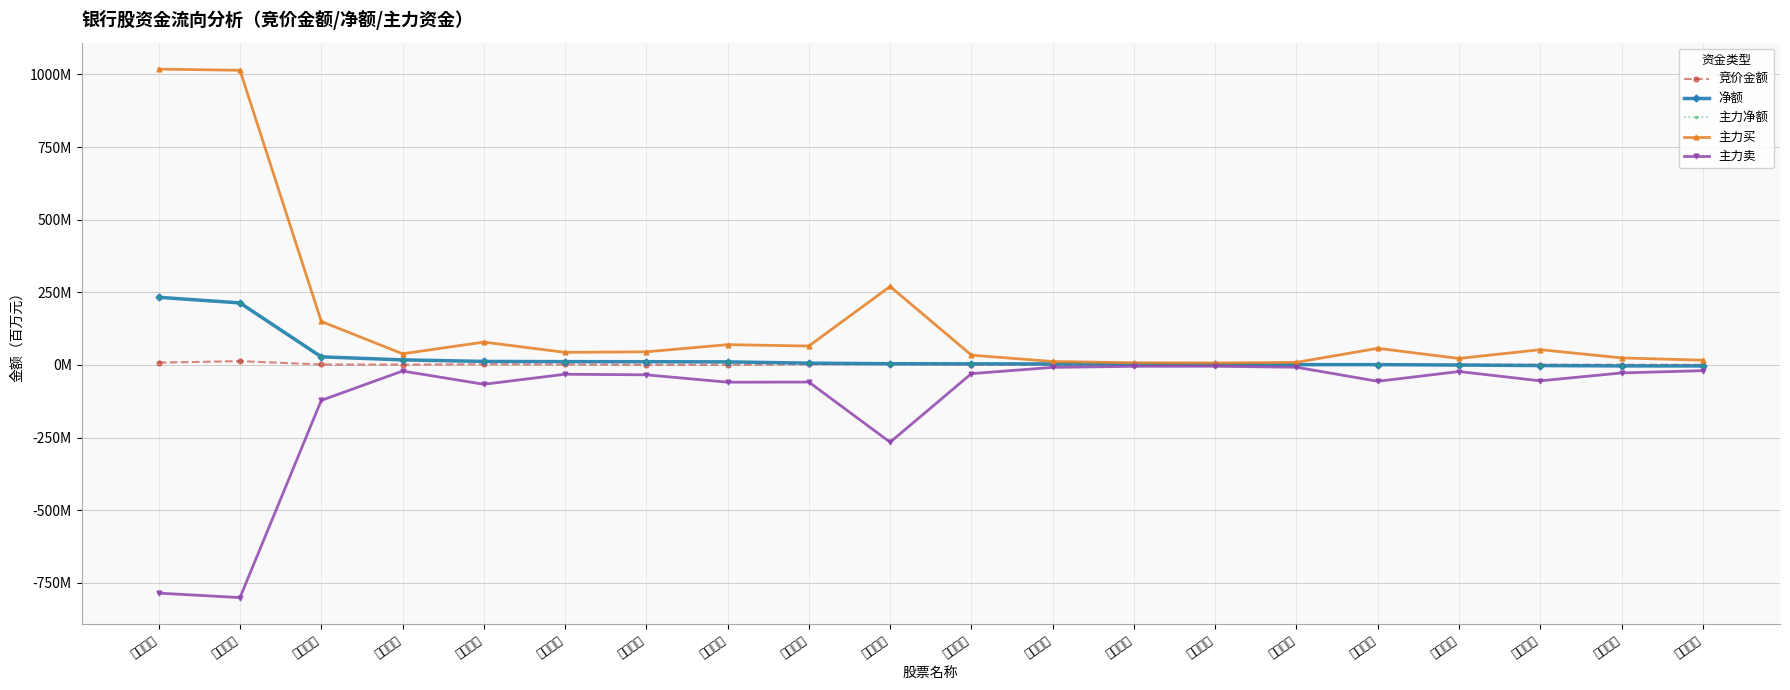

Reading left to right, extract all data points from this chart.

竞价金额: 农业银行=7.9	工商银行=13.1	光大银行=1.6	青农商行=1.4	宁波银行=2.4	齐鲁银行=1.7	上海银行=0.9	浦发银行=0.9	浙商银行=2.3	中国银行=3.3	贵阳银行=1.0	张家港行=0.7	瑞丰银行=0.5	西安银行=0.3	无锡银行=0.4	渝农商行=0.8	常熟银行=0.7	紫金银行=1.0	江阴银行=0.7	沪农商行=0.5
净额: 农业银行=232.8	工商银行=213.5	光大银行=27.9	青农商行=17.5	宁波银行=12.1	齐鲁银行=11.4	上海银行=11.2	浦发银行=10.6	浙商银行=6.2	中国银行=4.2	贵阳银行=3.9	张家港行=3.6	瑞丰银行=2.7	西安银行=2.1	无锡银行=1.1	渝农商行=1.0	常熟银行=-0.3	紫金银行=-2.1	江阴银行=-3.3	沪农商行=-3.4
主力净额: 农业银行=232.8	工商银行=213.5	光大银行=27.9	青农商行=17.5	宁波银行=12.1	齐鲁银行=11.4	上海银行=11.2	浦发银行=10.6	浙商银行=6.2	中国银行=4.2	贵阳银行=3.9	张家港行=3.6	瑞丰银行=2.7	西安银行=2.1	无锡银行=1.1	渝农商行=1.0	常熟银行=-0.3	紫金银行=-2.1	江阴银行=-3.3	沪农商行=-3.4
主力买: 农业银行=1018.1	工商银行=1014.1	光大银行=149.9	青农商行=38.4	宁波银行=78.7	齐鲁银行=43.3	上海银行=45.2	浦发银行=69.9	浙商银行=65.1	中国银行=270.1	贵阳银行=33.8	张家港行=11.9	瑞丰银行=7.5	西安银行=6.7	无锡银行=9.0	渝农商行=57.3	常熟银行=22.3	紫金银行=52.6	江阴银行=24.2	沪农商行=16.3
主力卖: 农业银行=-785.3	工商银行=-800.6	光大银行=-122.0	青农商行=-20.9	宁波银行=-66.6	齐鲁银行=-32.0	上海银行=-34.0	浦发银行=-59.4	浙商银行=-58.9	中国银行=-265.9	贵阳银行=-29.9	张家港行=-8.3	瑞丰银行=-4.8	西安银行=-4.5	无锡银行=-7.9	渝农商行=-56.3	常熟银行=-22.6	紫金银行=-54.7	江阴银行=-27.5	沪农商行=-19.7